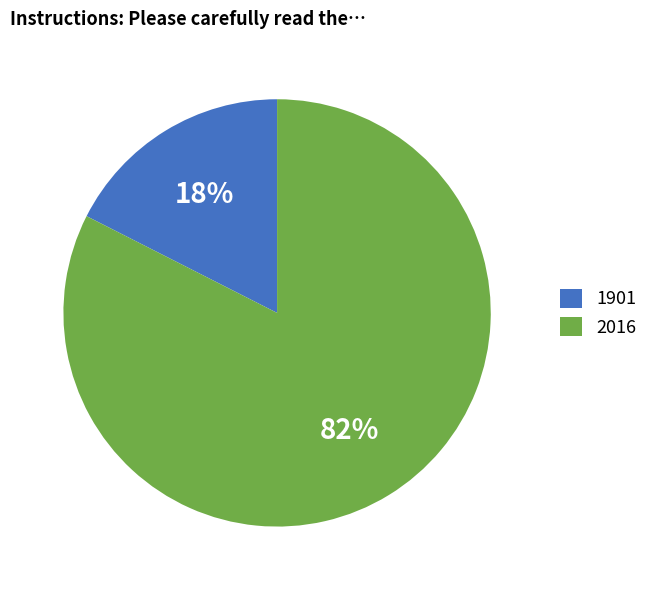

True or false: 1901 accounts for 18% of the total.

True